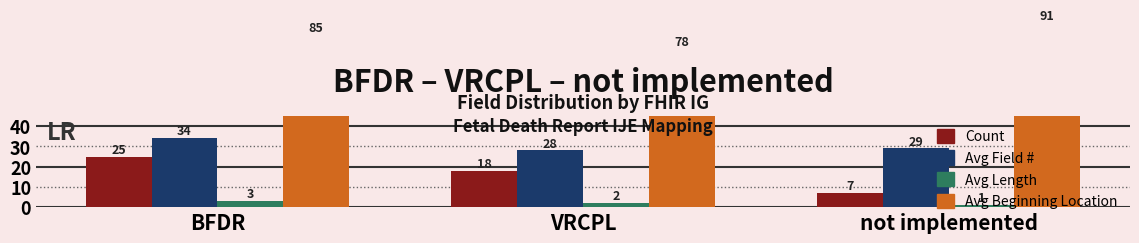

Rank the series by their maximum value, from highest to lowest.

Avg Beginning Location, Avg Field #, Count, Avg Length